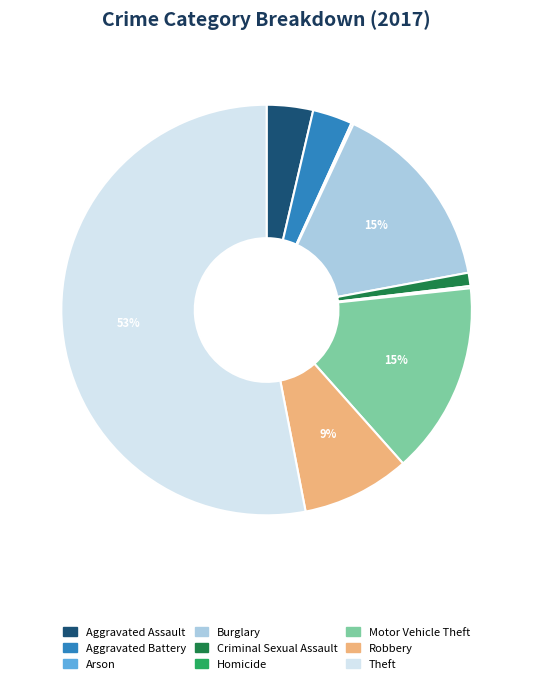

To the nearest percent, what is the average slice percentage?

11%